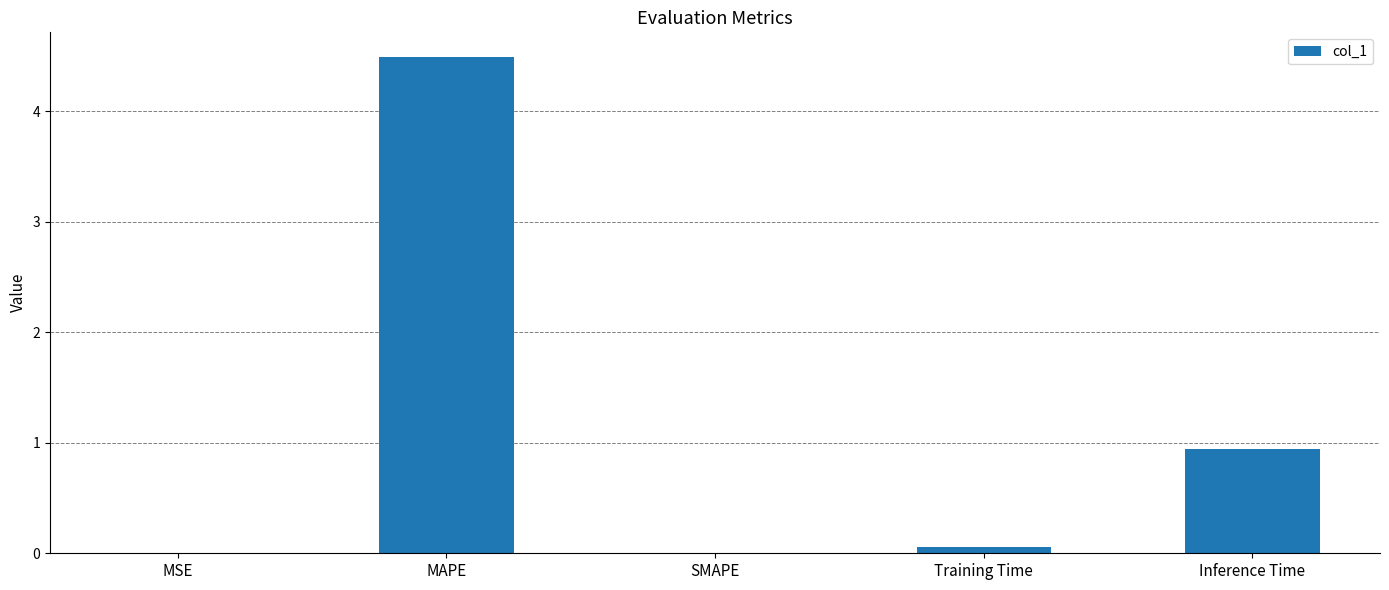

At which label is the value closest to 2?

Inference Time